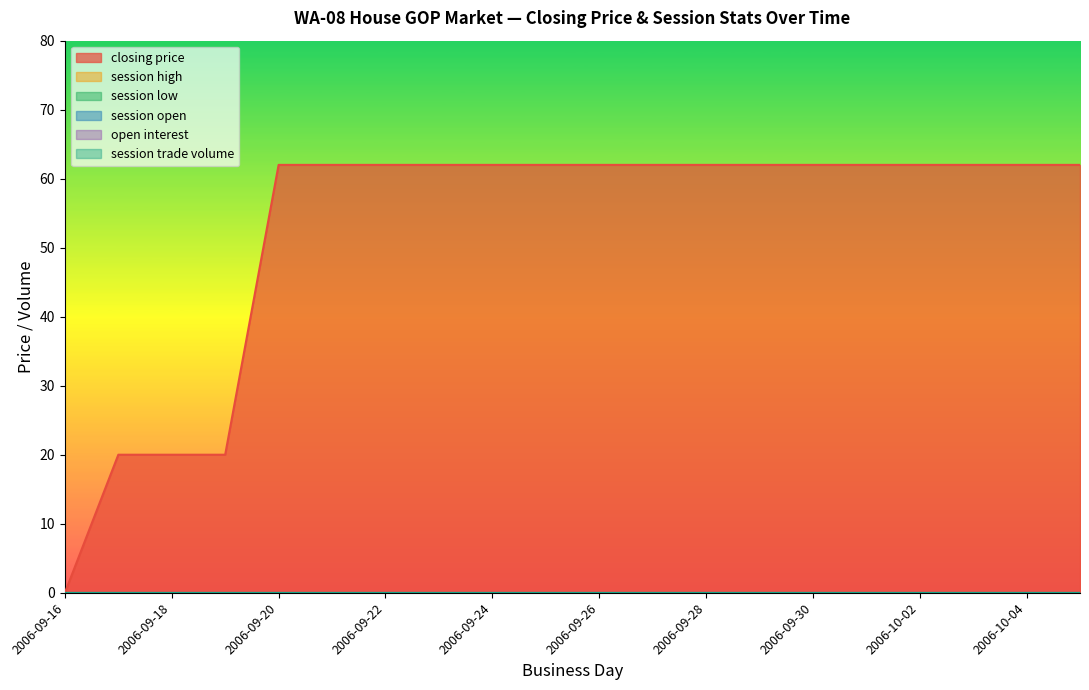

Rank the categories by open interest value from highest to lowest.

2006-09-16, 2006-09-17, 2006-09-18, 2006-09-19, 2006-09-20, 2006-09-21, 2006-09-22, 2006-09-23, 2006-09-24, 2006-09-25, 2006-09-26, 2006-09-27, 2006-09-28, 2006-09-29, 2006-09-30, 2006-10-01, 2006-10-02, 2006-10-03, 2006-10-04, 2006-10-05